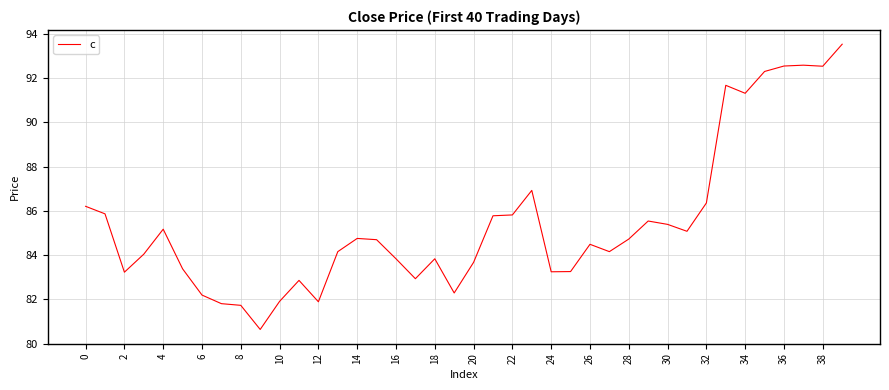

What is the minimum value shown in the chart?

80.6